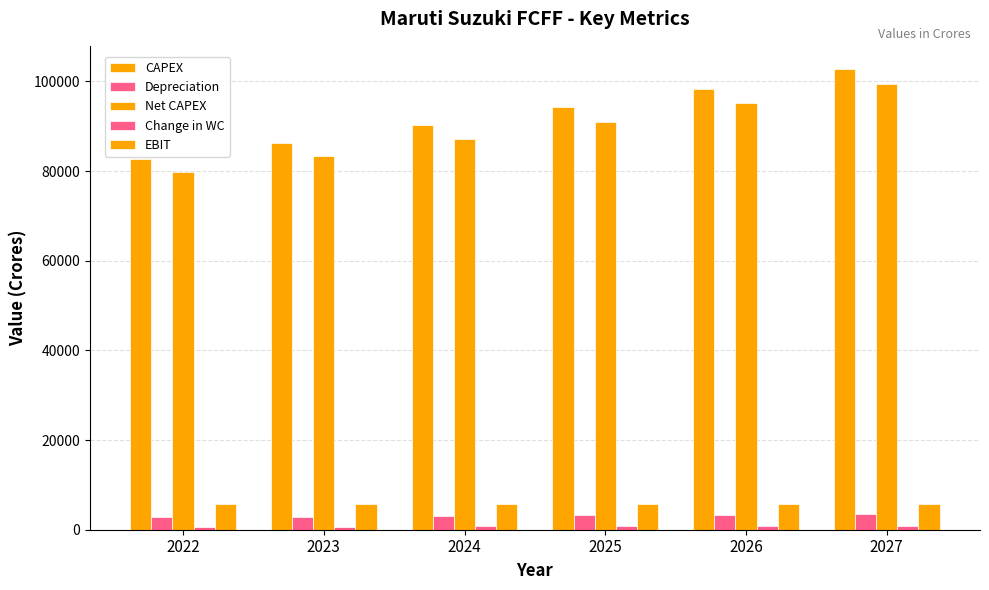

Reading left to right, extract all data points from this chart.

CAPEX: 2022=82686.3	2023=86365.8	2024=90209.1	2025=94223.4	2026=98416.4	2027=102795.9
Depreciation: 2022=2786.5	2023=2910.5	2024=3040.0	2025=3175.3	2026=3316.6	2027=3464.2
Net CAPEX: 2022=79899.8	2023=83455.3	2024=87169.1	2025=91048.1	2026=95099.8	2027=99331.7
Change in WC: 2022=680.4	2023=710.7	2024=742.3	2025=775.3	2026=809.8	2027=845.9
EBIT: 2022=5701.2	2023=5701.2	2024=5701.2	2025=5701.2	2026=5701.2	2027=5701.2